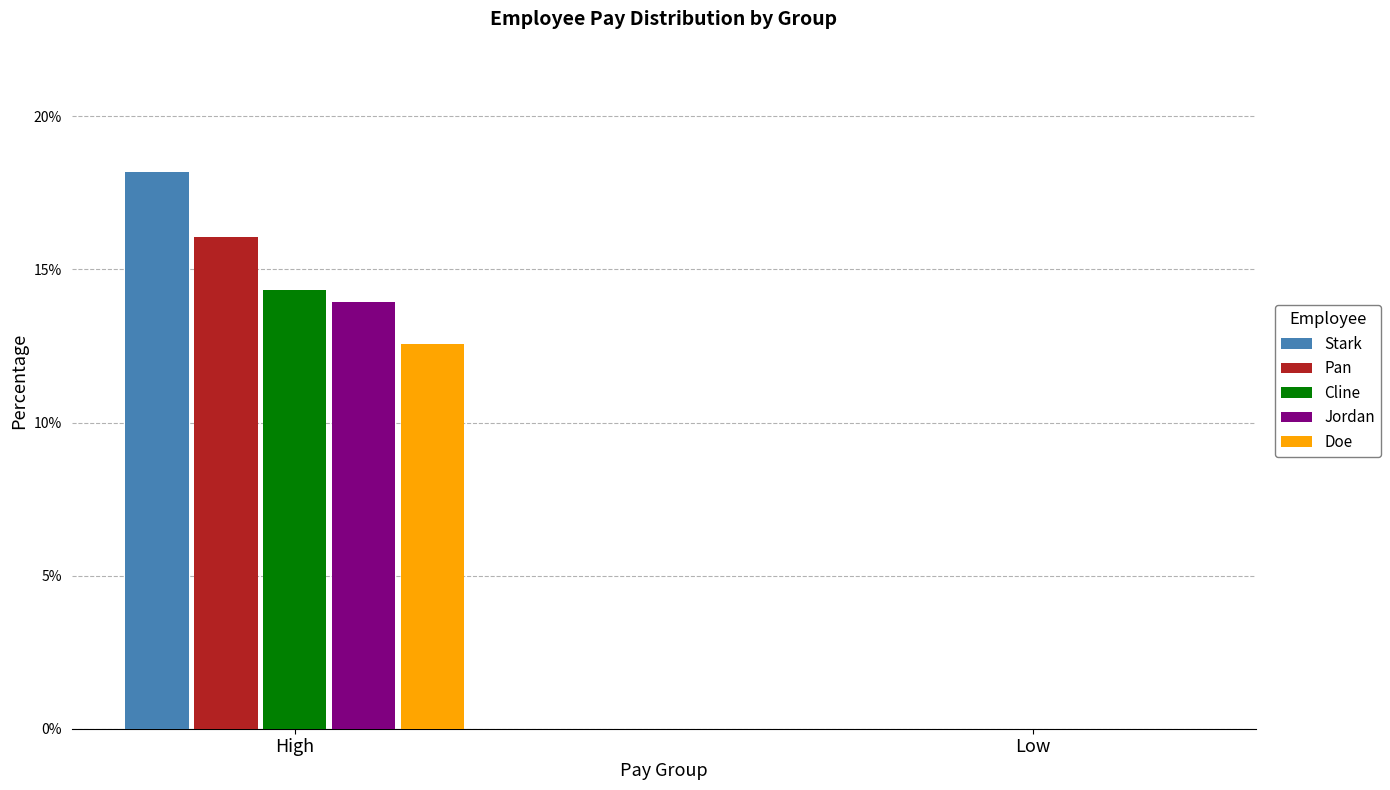

Which series has the largest total across all categories?

Stark